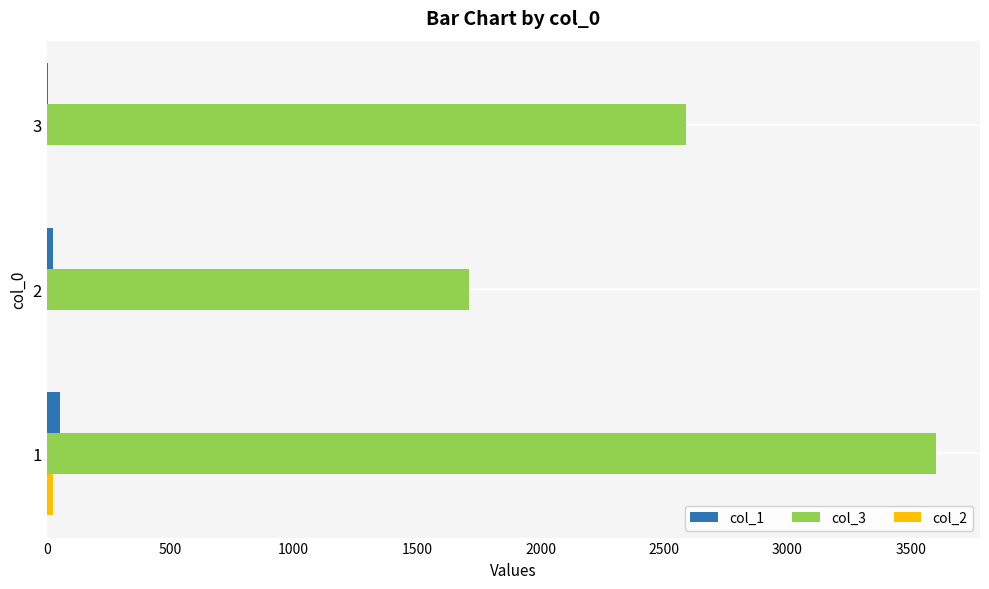

What is the highest value of the col_1 series?

54